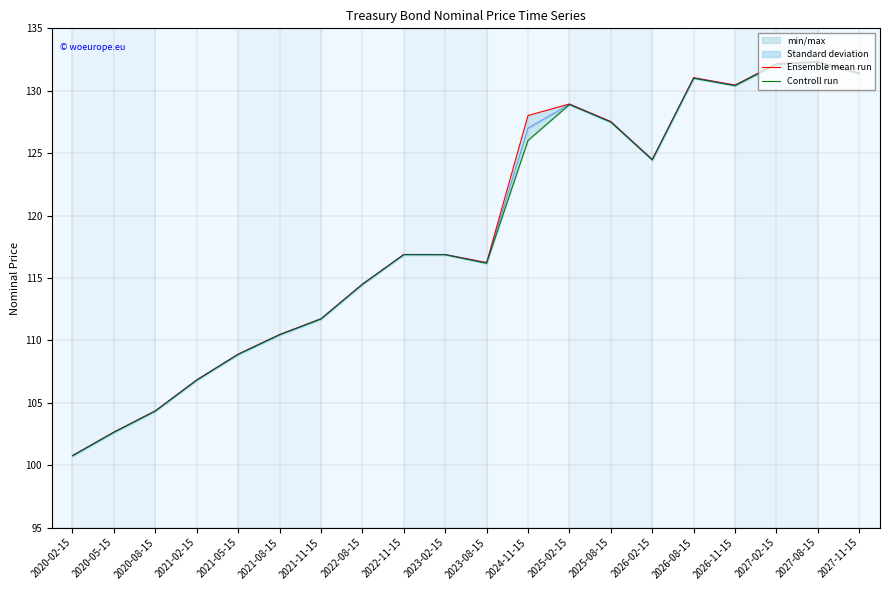

How many lines are shown in the chart?

2